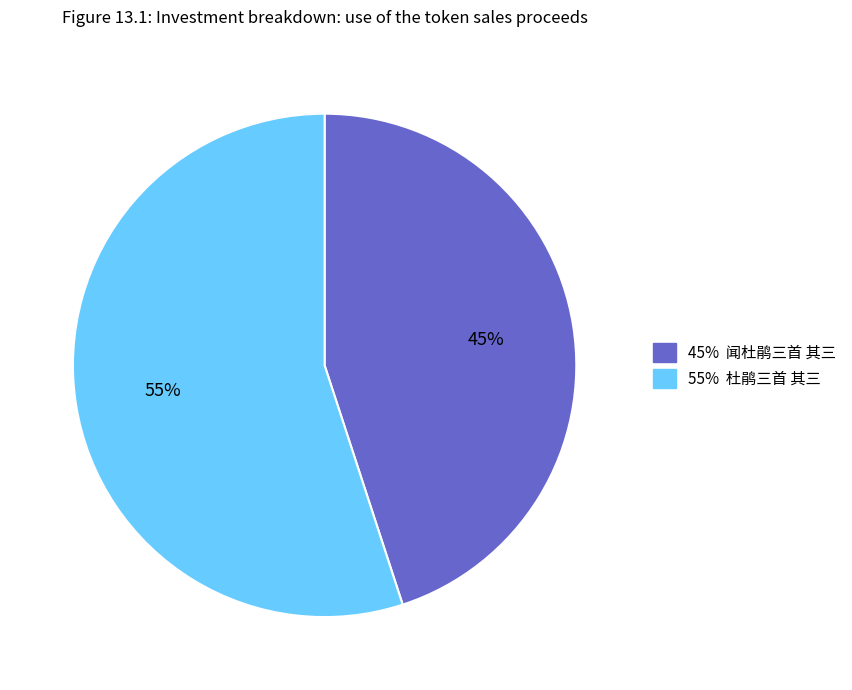

Is there any slice that represents more than half of the pie?

Yes